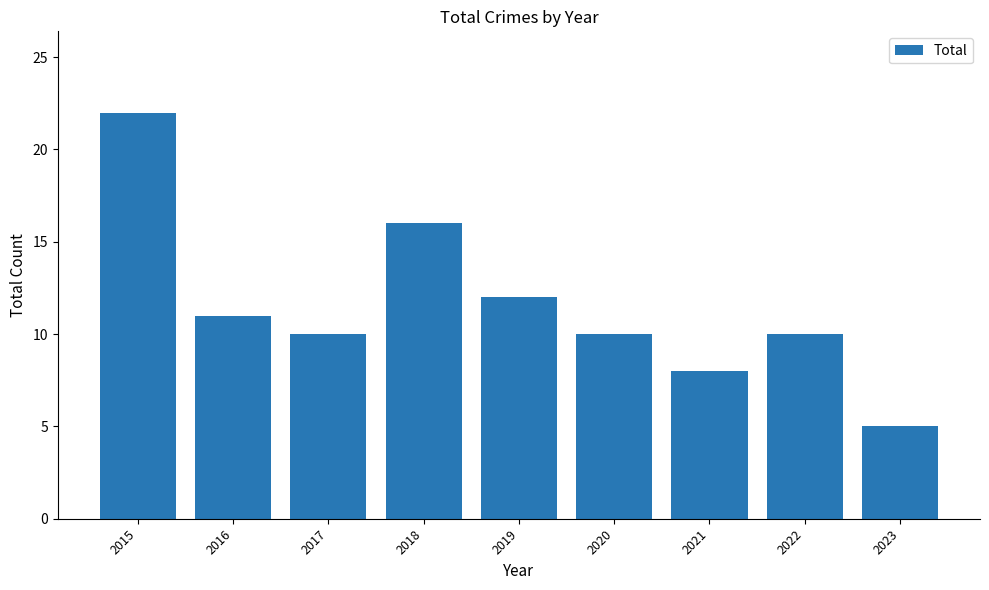

Are the bars horizontal?

No